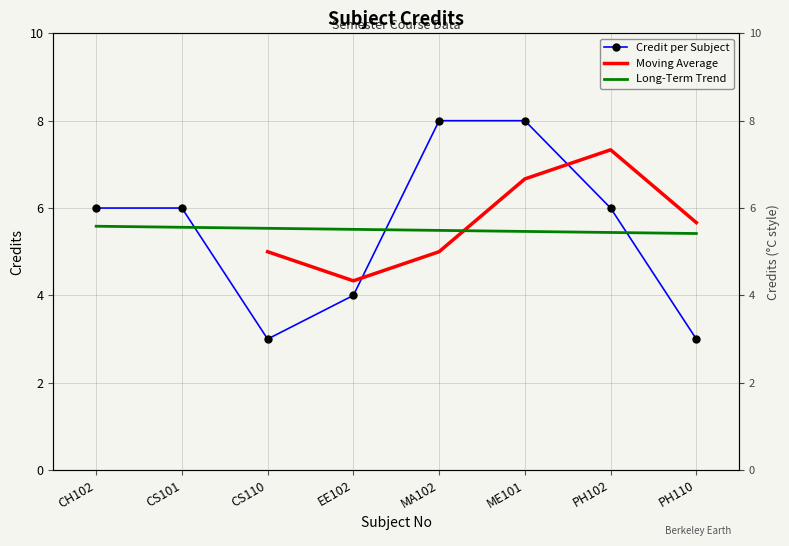

Is it true that the value at CH102 is 6?

True